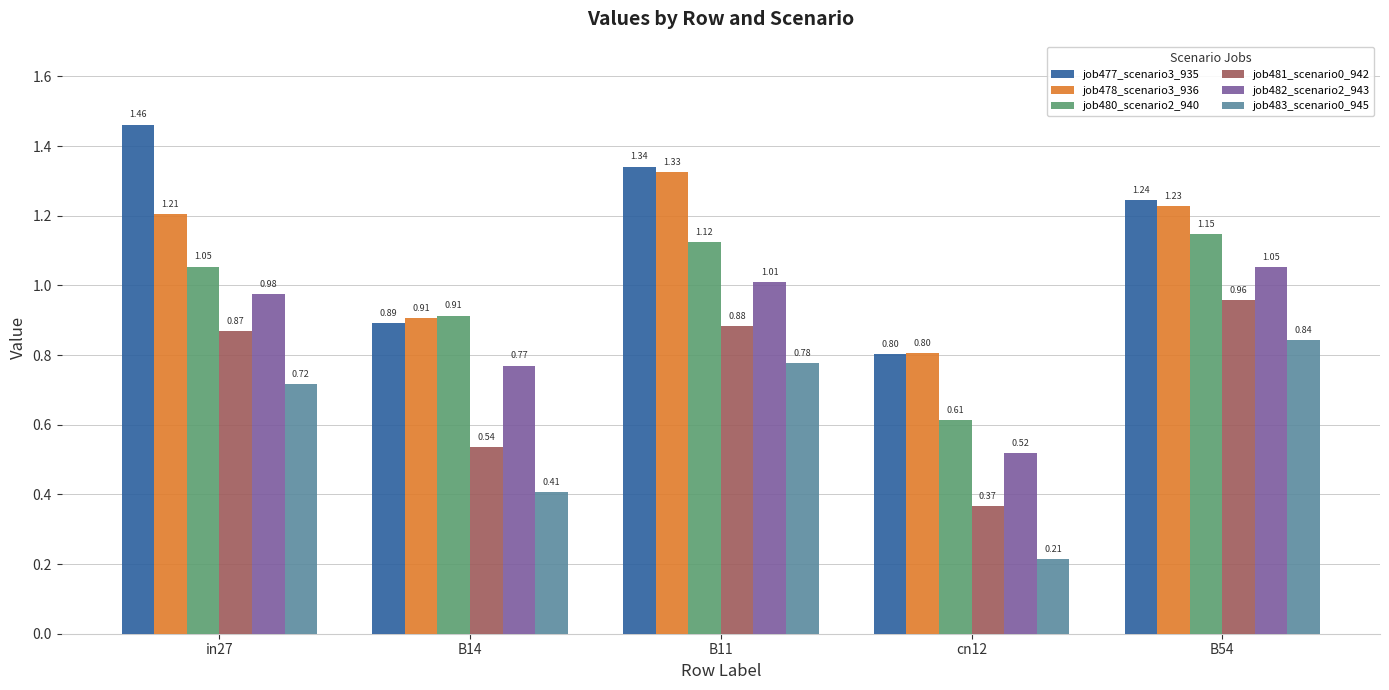

Which series has the widest spread of values?

job477_scenario3_935